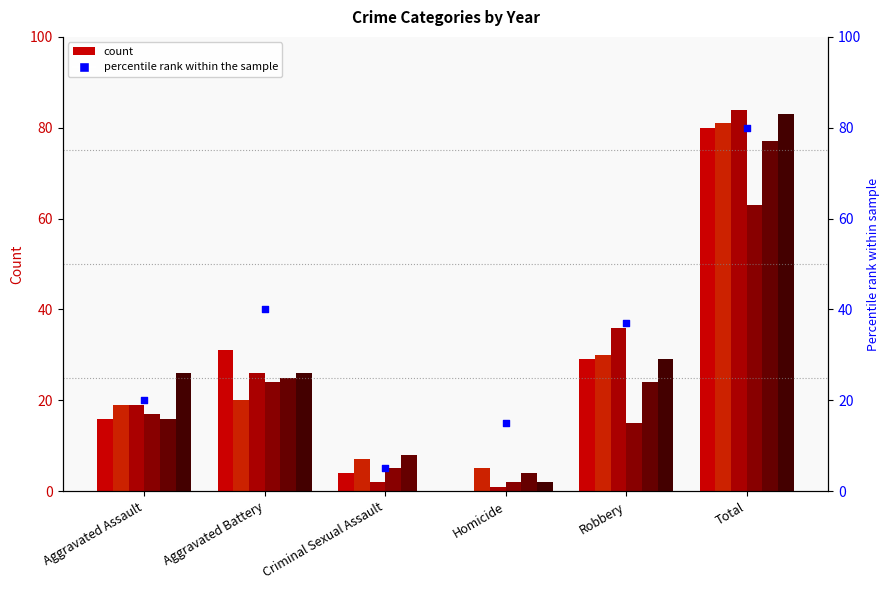

What is the ratio of the value at Aggravated Assault to the value at Total?

0.2